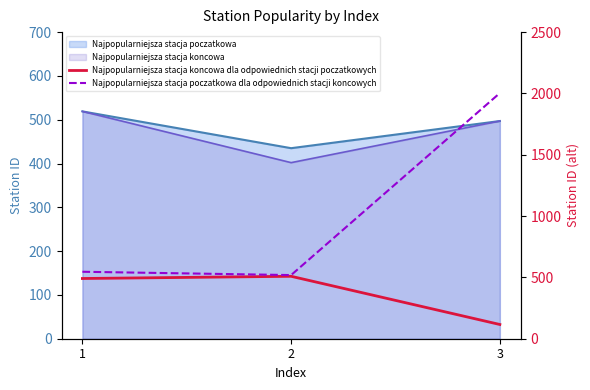

What is the approximate value of Najpopularniejsza stacja poczatkowa dla odpowiednich stacji koncowych at 2, to the nearest 50?

500